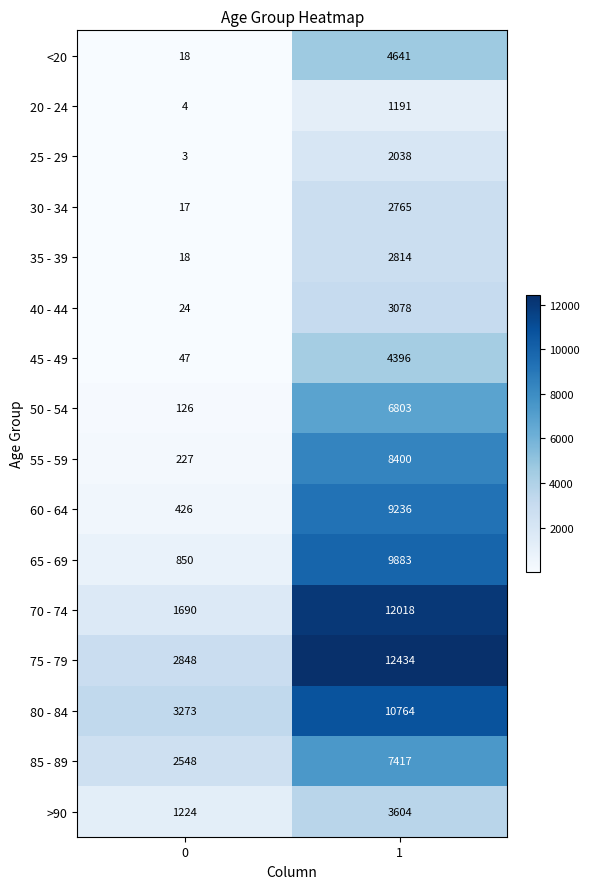

Read the >90 value at 0.

1224